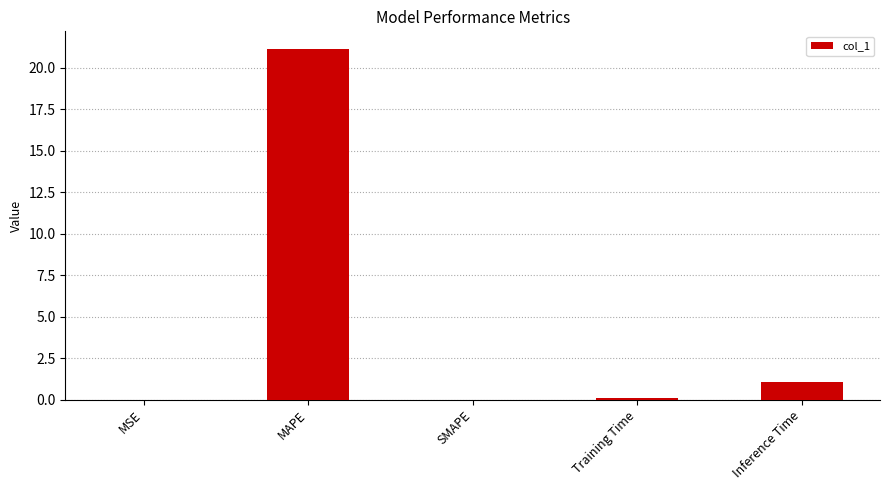

The chart shows a value of -9.6 at SMAPE. True or false?

False